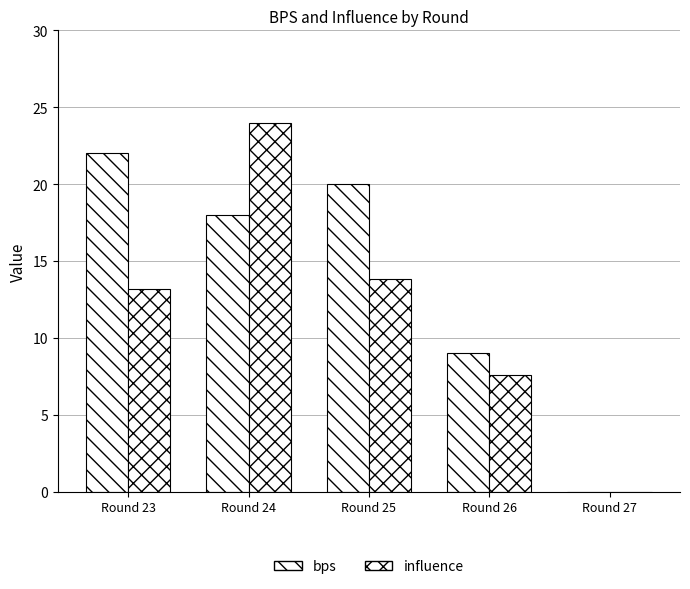

Count the number of categories in the chart.

5